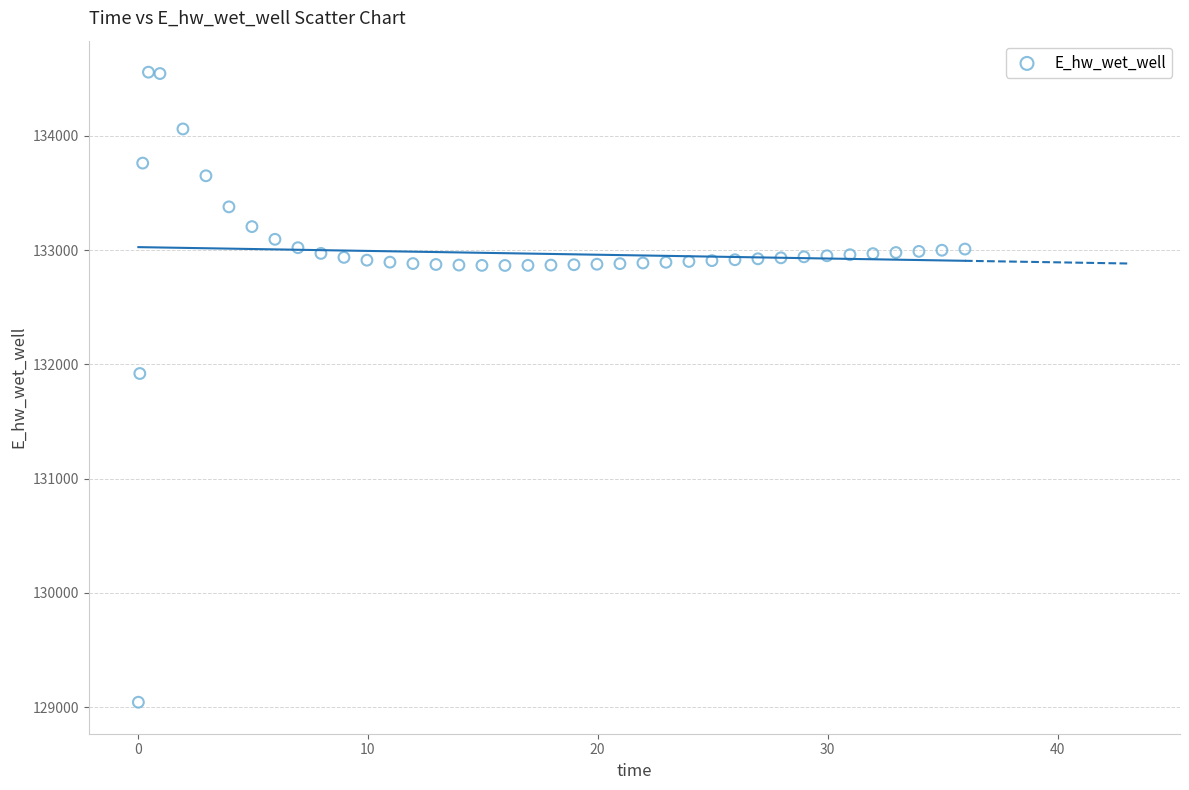

What is the range of X values (max minus min)?

35.9